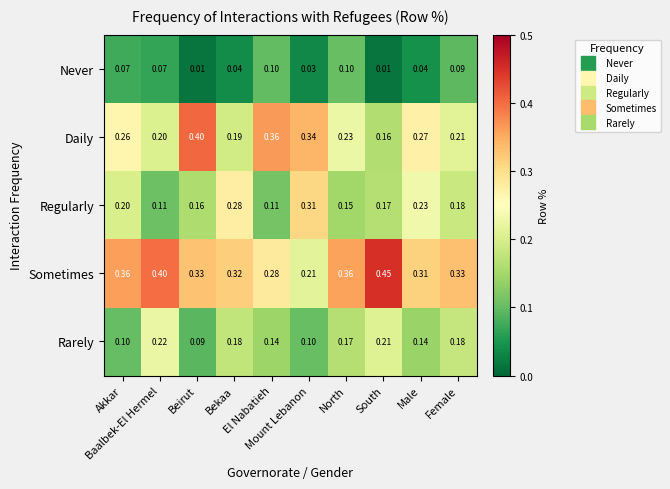

List the series in order of their peak value, highest first.

Sometimes, Daily, Regularly, Rarely, Never